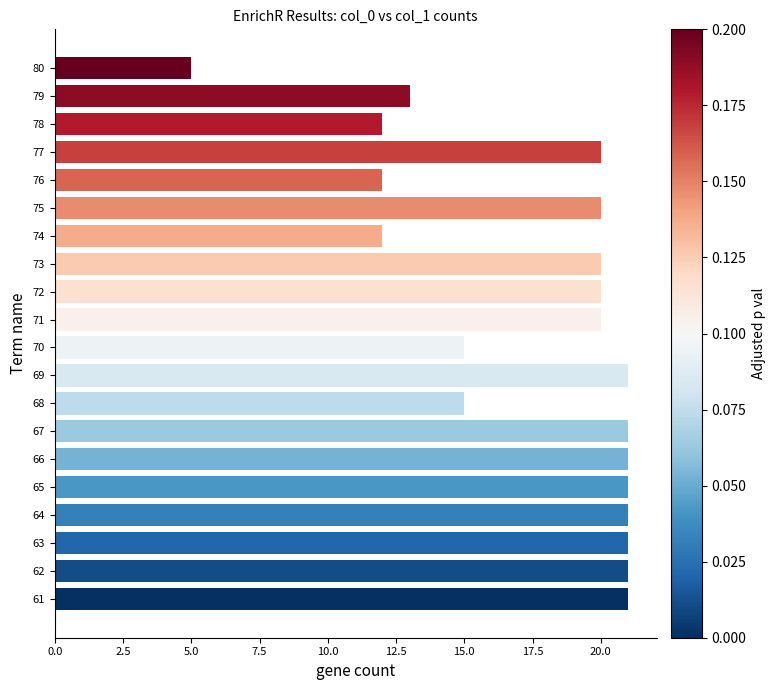

Approximately how many times larger is the value at 80 compared to 70?

0.3